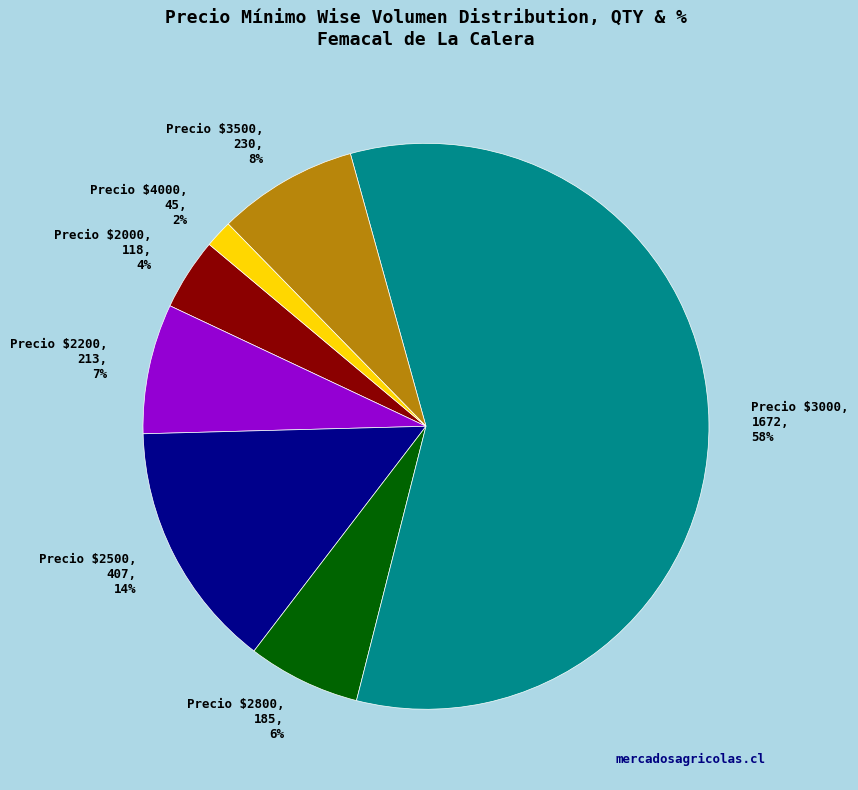

To the nearest percent, what percentage of the pie is Precio $4000, 45, 2%?

2%